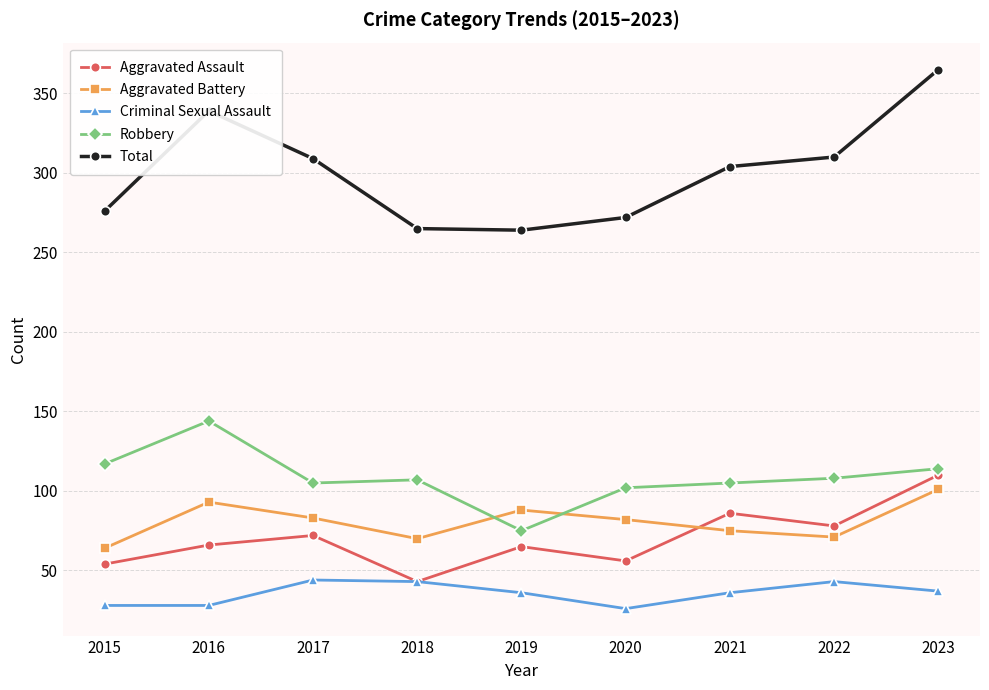

Rank the series by their maximum value, from highest to lowest.

Total, Robbery, Aggravated Assault, Aggravated Battery, Criminal Sexual Assault